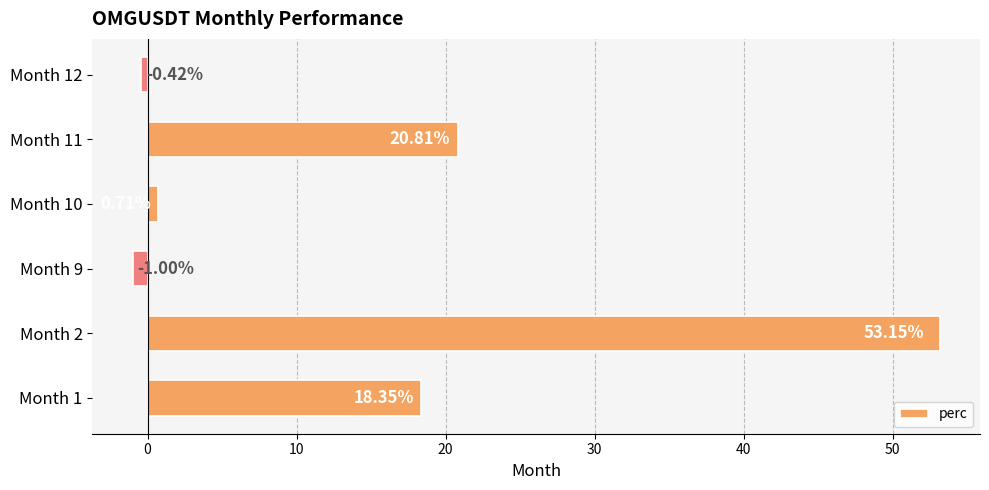

What is the average value?

15.3